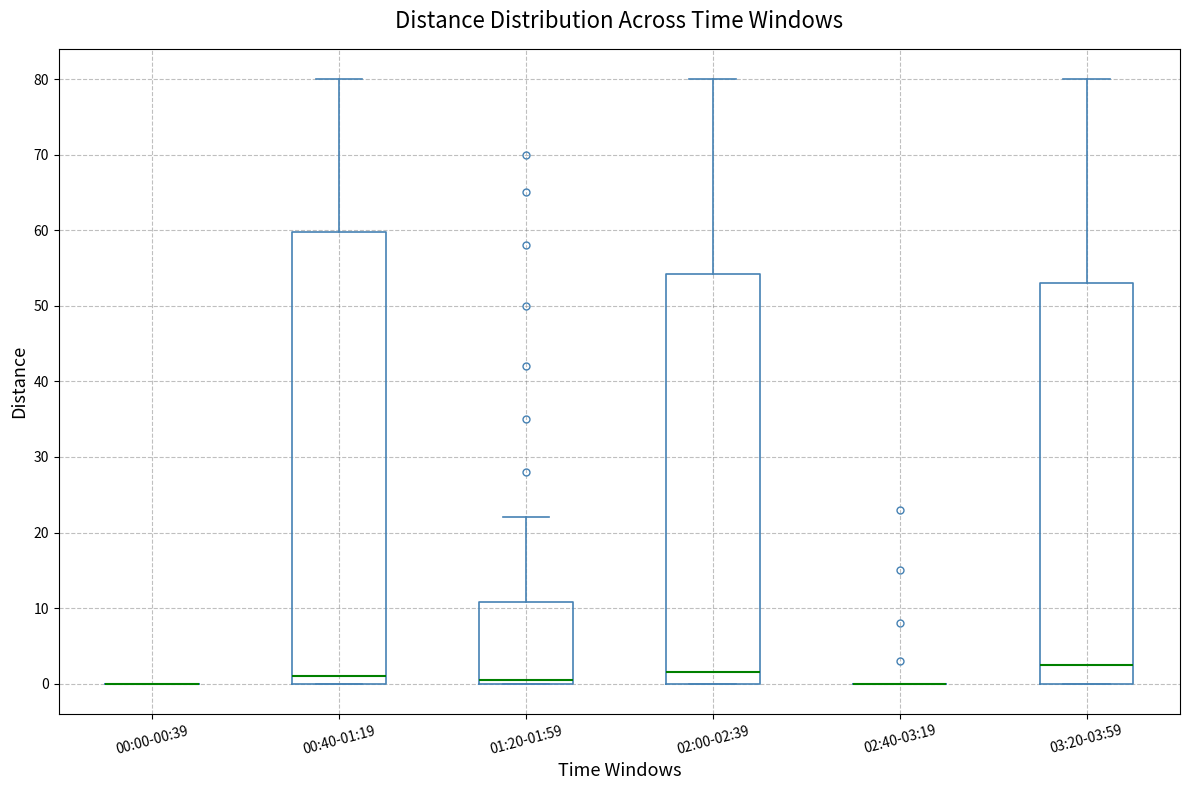

Which box is the tallest, from its lower edge to its upper edge?

00:40-01:19